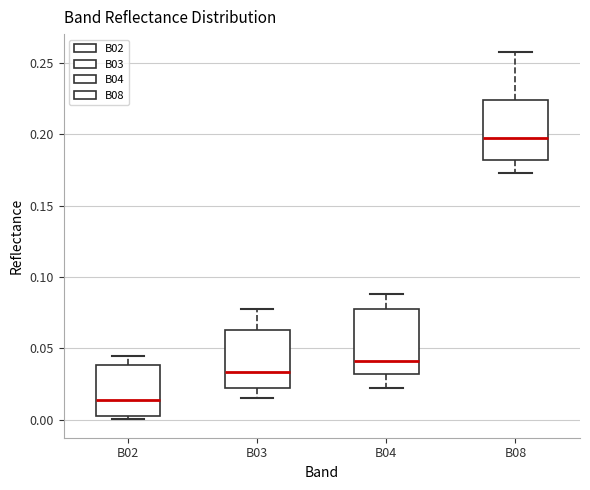

Reading left to right, transcribe this box plot: for each box, give where its median line is, the range the box spans, and where its two whiskers end, as read against the y-axis. The values are not printed on the chart, so give them approximately, as read against the axis.

B02: median 0.015, box 0.005 to 0.040, whiskers 0.000 to 0.045
B03: median 0.035, box 0.020 to 0.065, whiskers 0.015 to 0.075
B04: median 0.040, box 0.030 to 0.080, whiskers 0.020 to 0.090
B08: median 0.195, box 0.180 to 0.225, whiskers 0.175 to 0.255